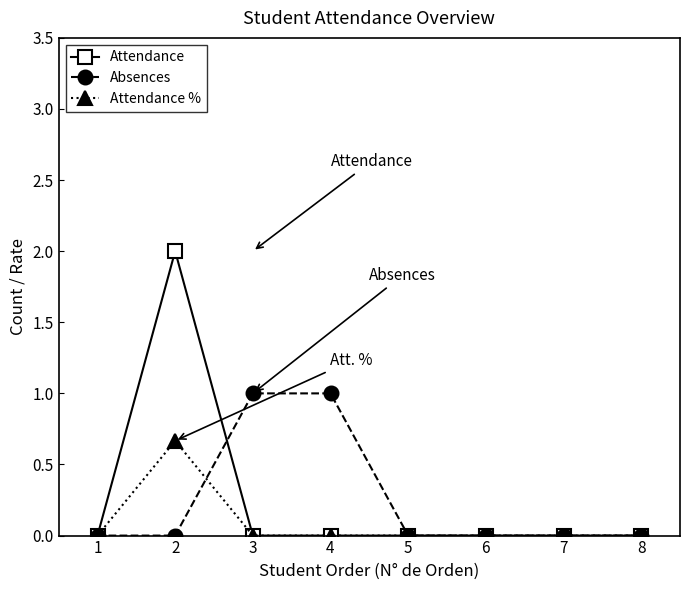

What is the value of the Attendance % point at the 2nd from the left?

0.7